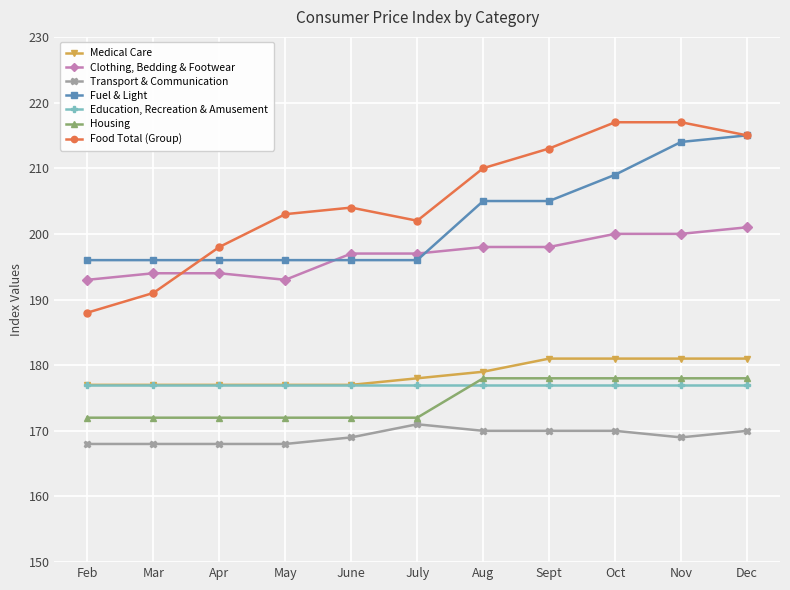

Rank the series by their maximum value, from highest to lowest.

Food Total (Group), Fuel & Light, Clothing, Bedding & Footwear, Medical Care, Housing, Education, Recreation & Amusement, Transport & Communication